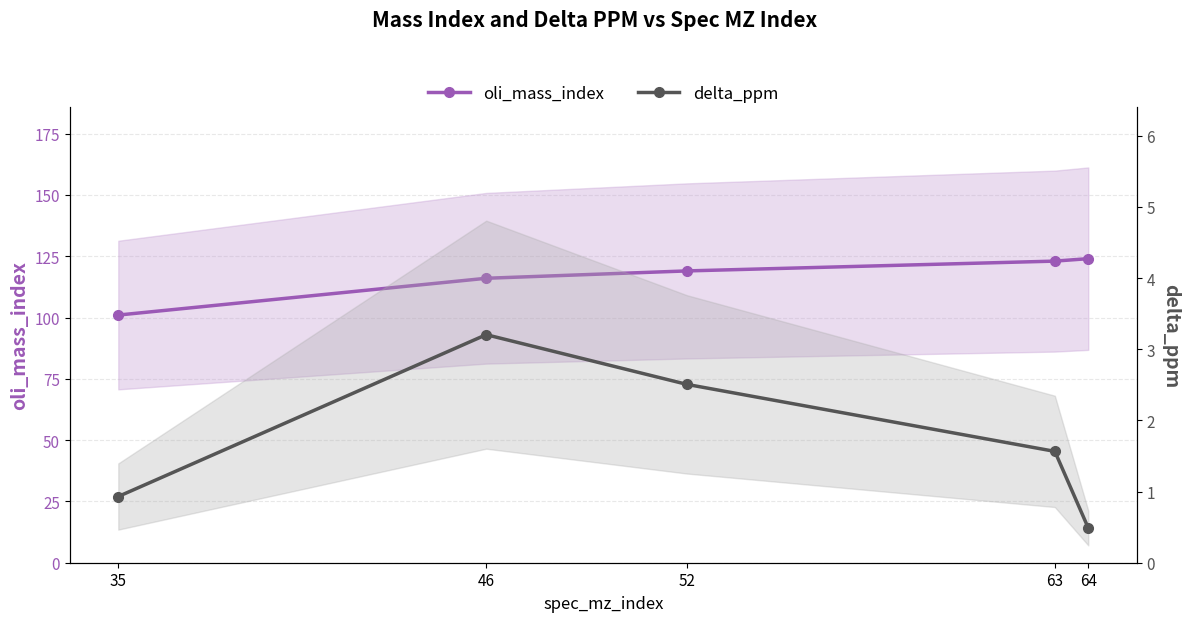

Is this an area chart (filled region under the line)?

No